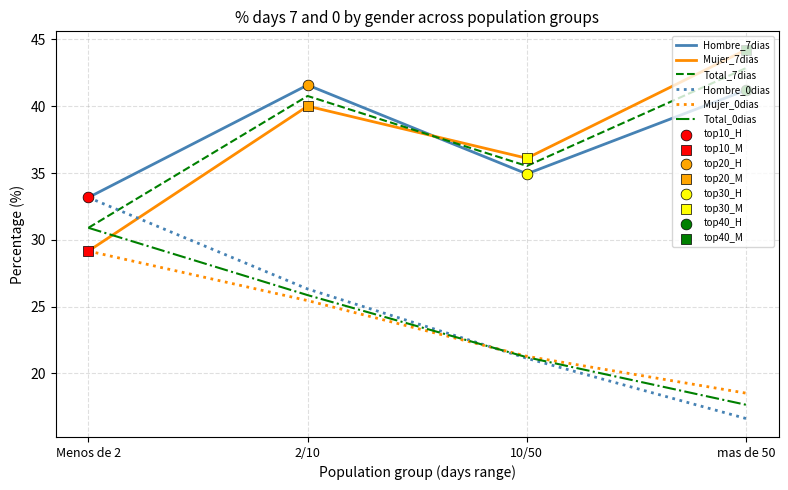

Rank the categories by Hombre_0dias value from lowest to highest.

mas de 50, 10/50, 2/10, Menos de 2